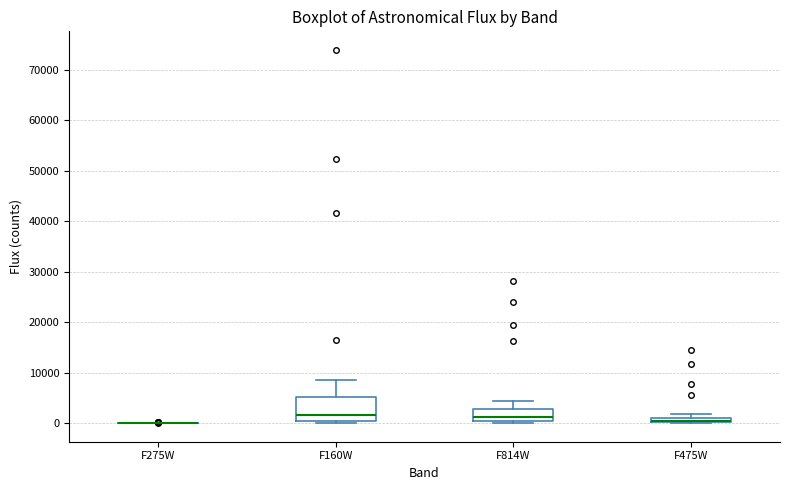

Where is the upper edge of the box for F475W on the y-axis? The values are not printed on the chart, so give them approximately, as read against the axis.

1000